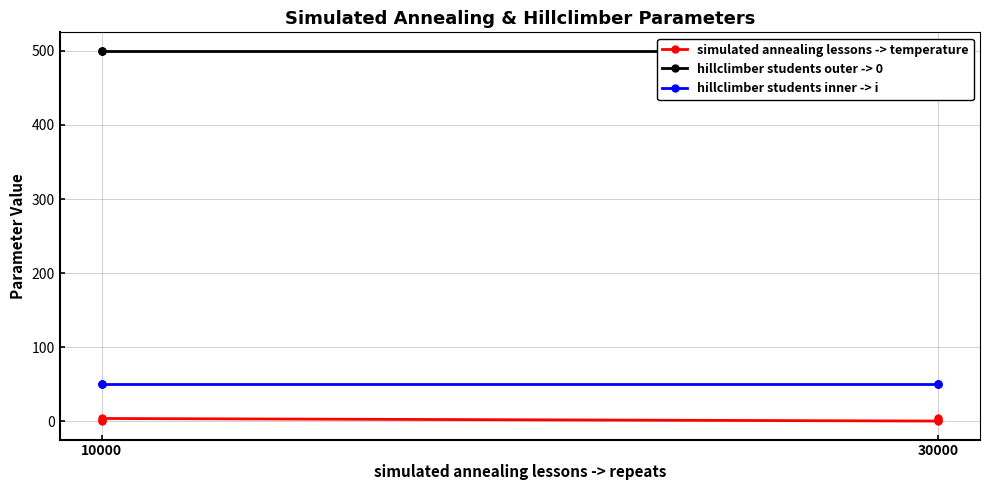

What is the greatest value displayed?

500.0